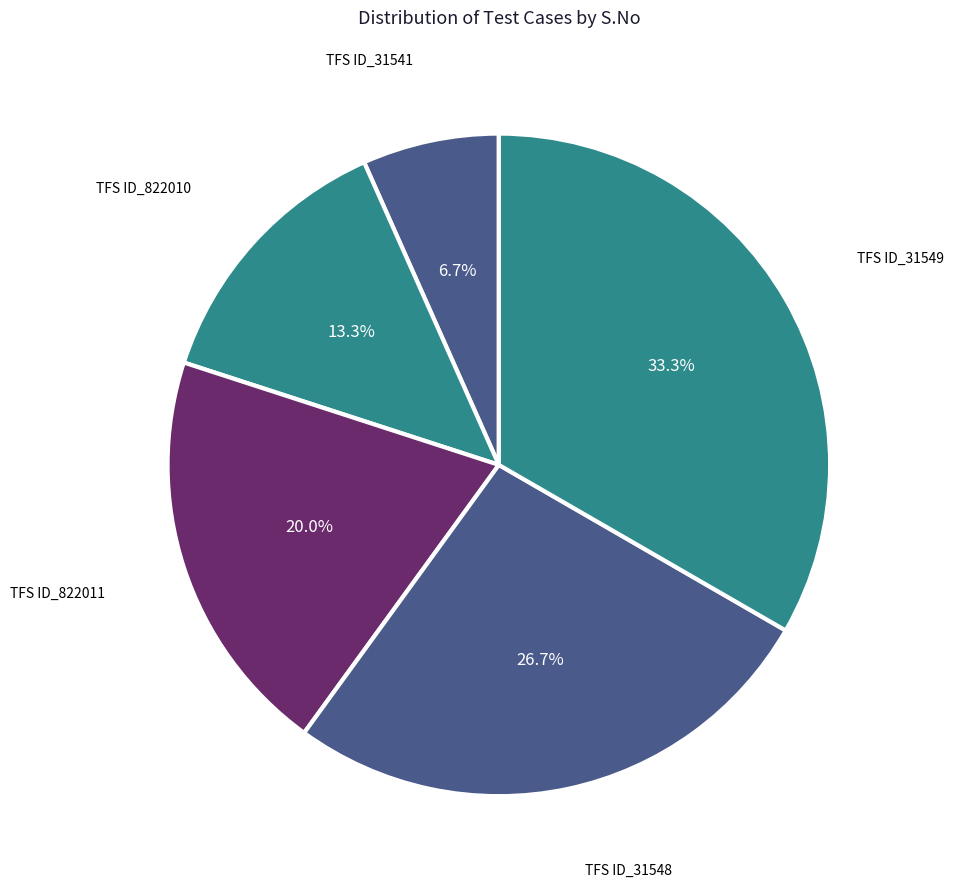

Does TFS ID_31548 account for over 50% of the chart?

No